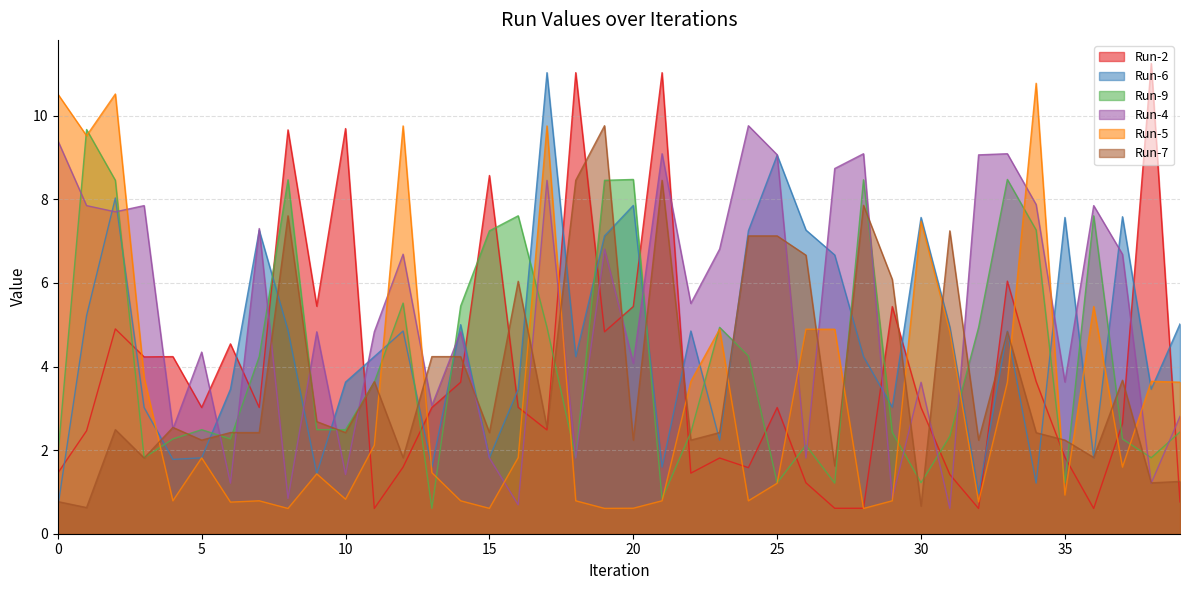

How many data points does each series have?

40